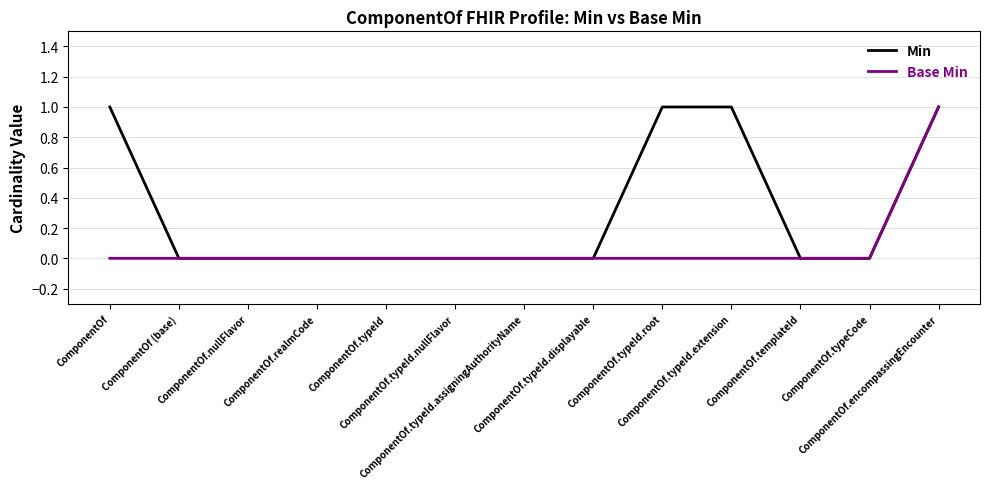

The Min series shows 1 at ComponentOf.typeCode. True or false?

False